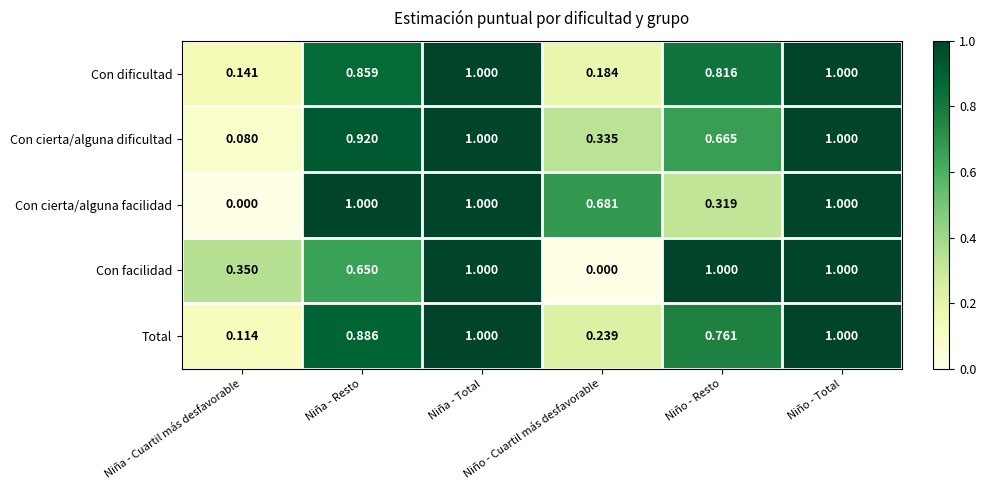

Which series changed the most between Niña - Cuartil más desfavorable and Niño - Total?

Con cierta/alguna facilidad